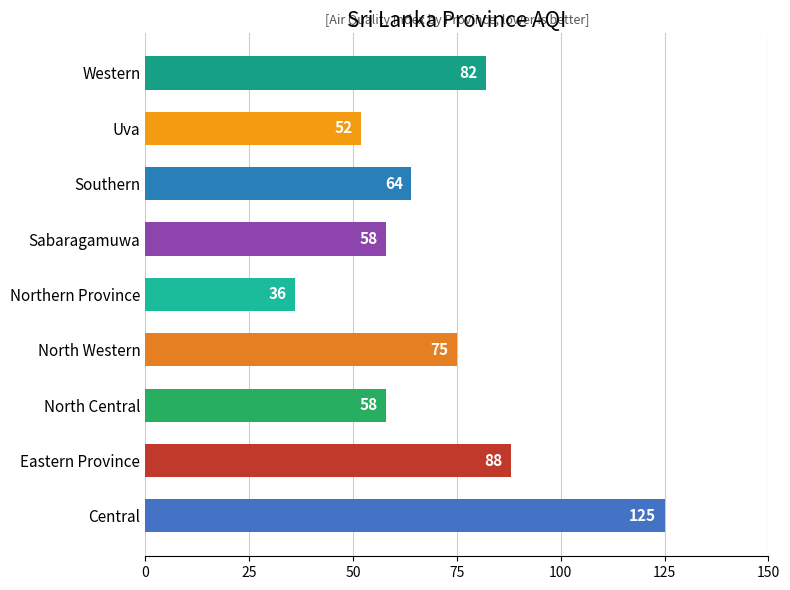

The value at Eastern Province is 88. True or false?

True